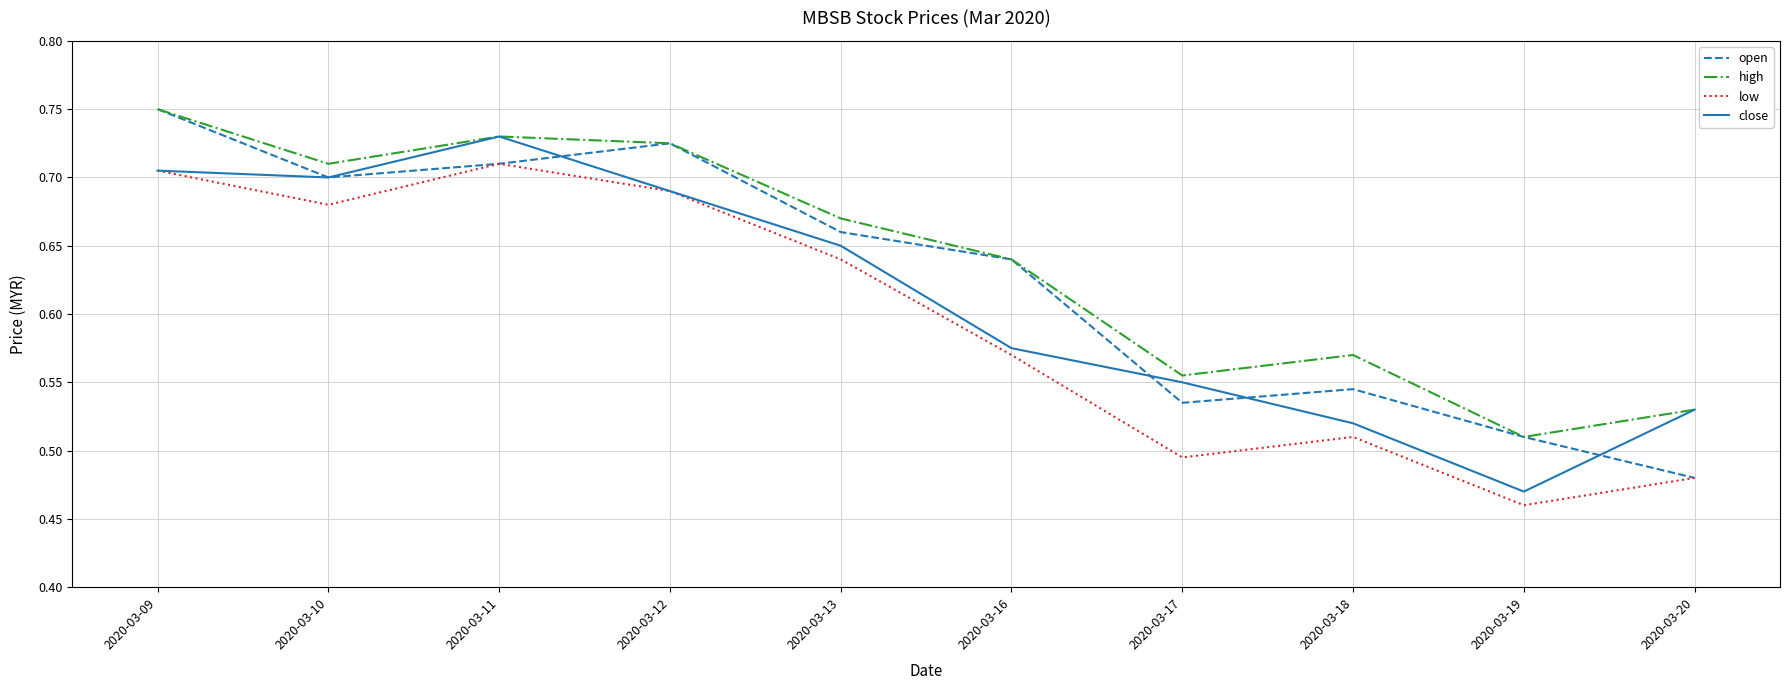

List the labels in order of open value, largest first.

2020-03-09, 2020-03-12, 2020-03-11, 2020-03-10, 2020-03-13, 2020-03-16, 2020-03-18, 2020-03-17, 2020-03-19, 2020-03-20